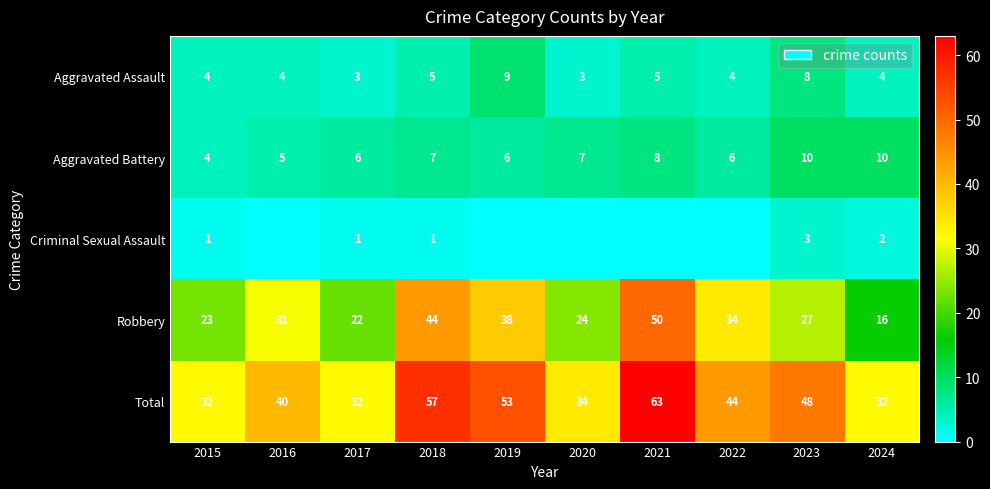

The value of Robbery at 2021 is 50. True or false?

True